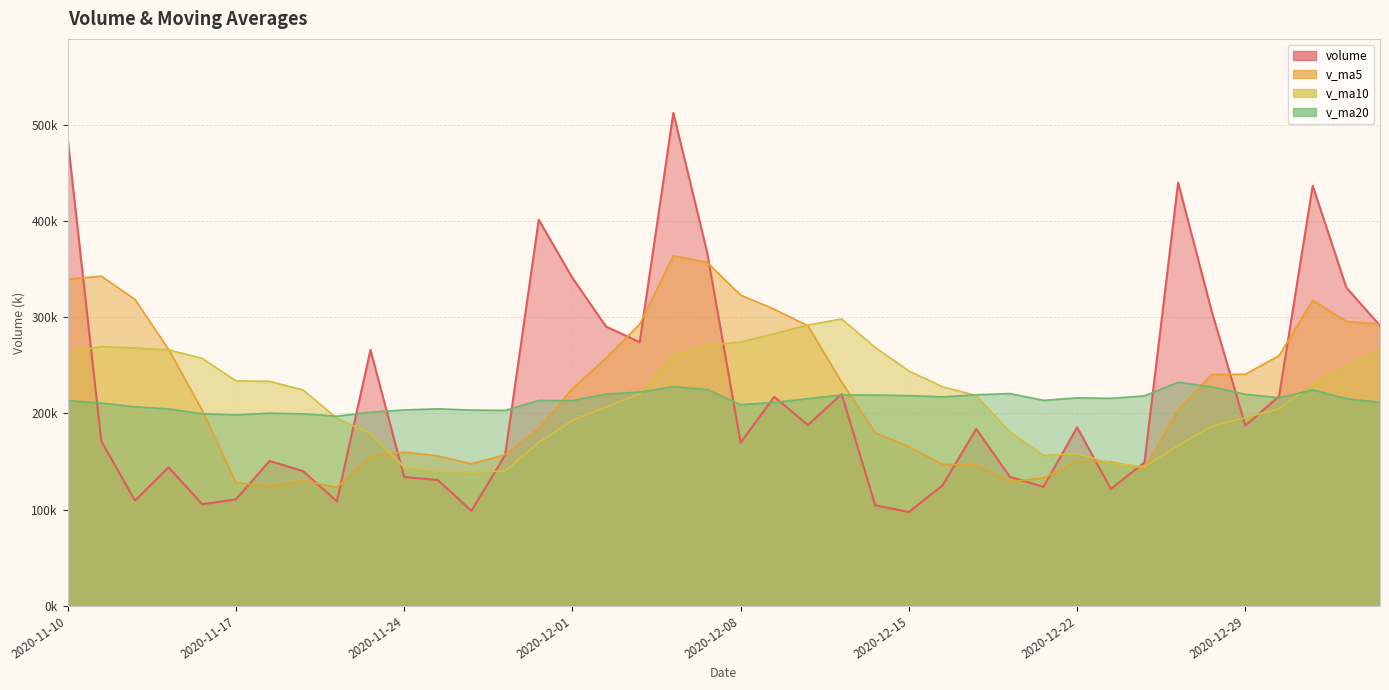

Rank the series by their maximum value, from lowest to highest.

v_ma20, v_ma10, v_ma5, volume